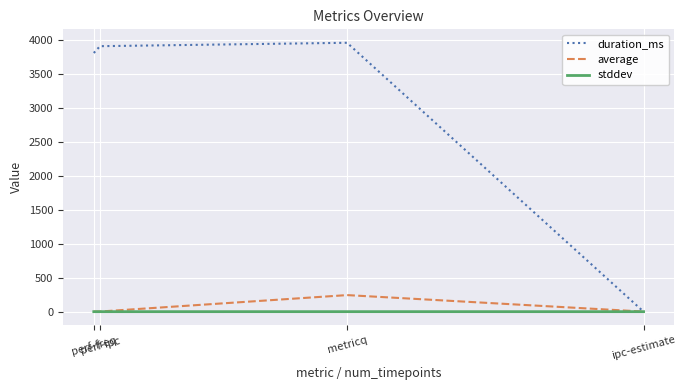

List the series in order of their peak value, highest first.

duration_ms, average, stddev